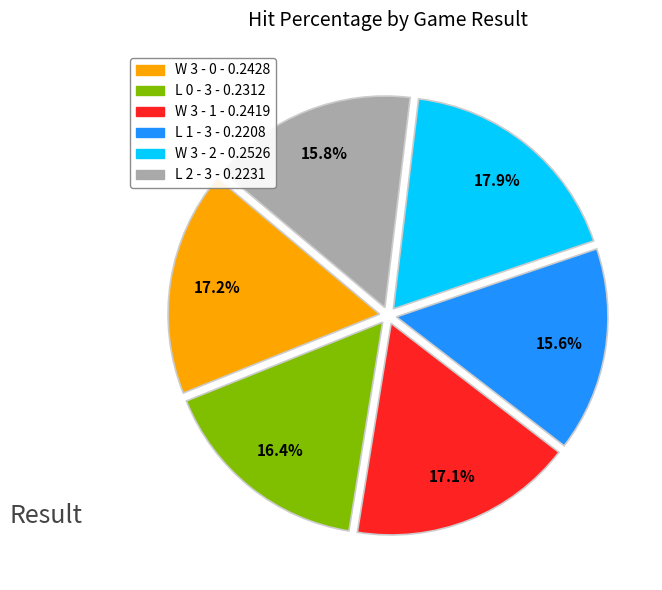

Which slice is the largest?

W 3 - 2